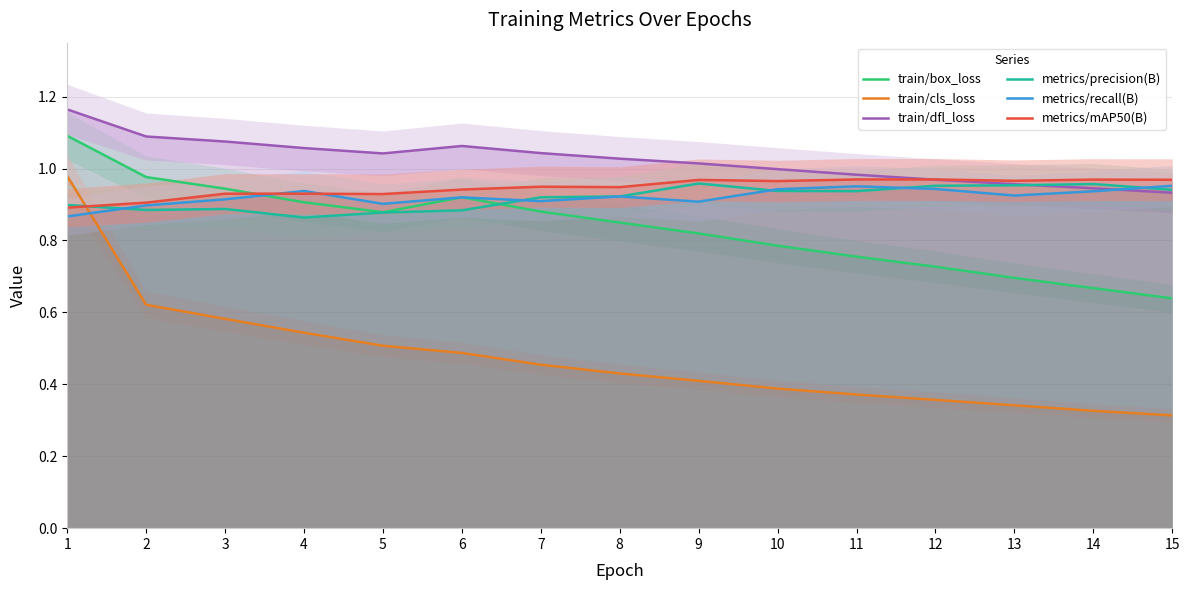

At which category is the sum across all series the highest?

1